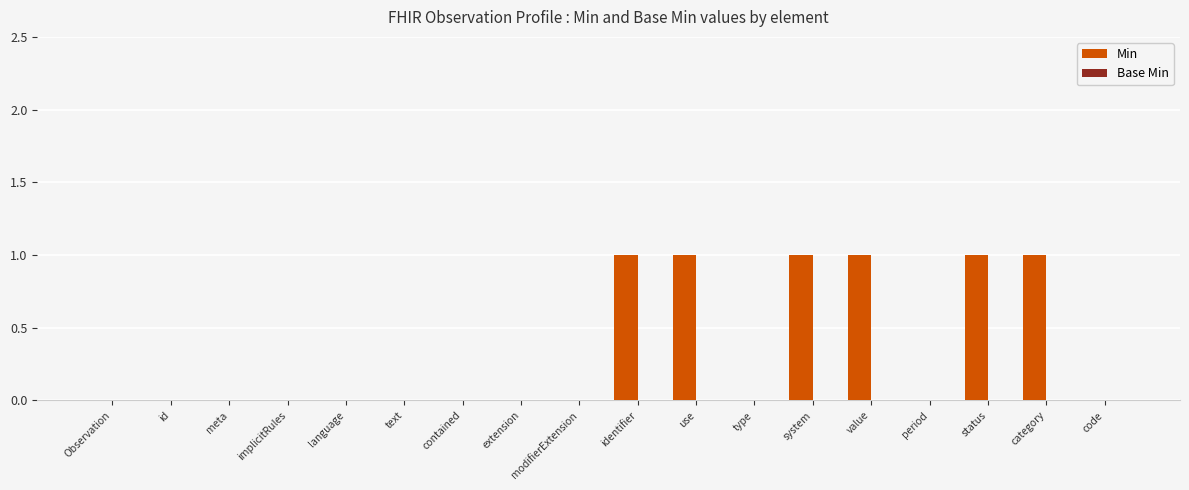

Count the number of categories in the chart.

18